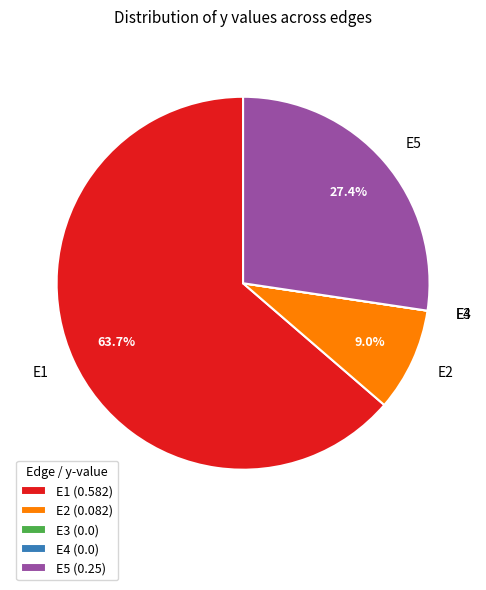

Is it true that E2 is 9% of the pie?

True